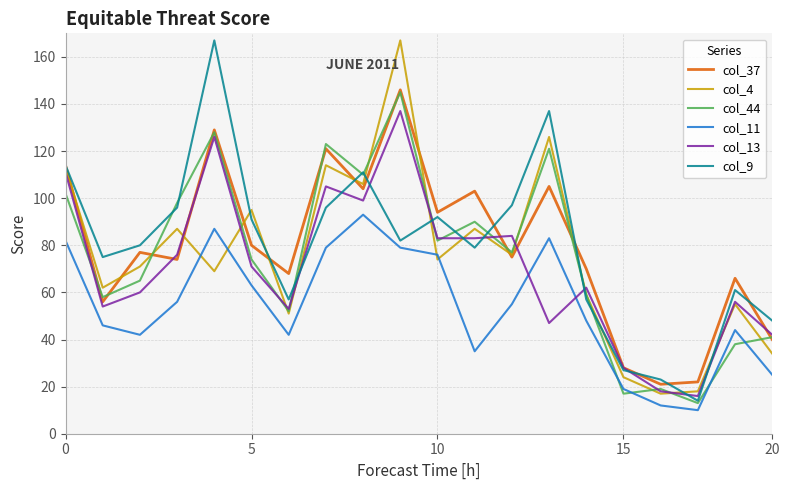

What is the greatest value displayed?

167